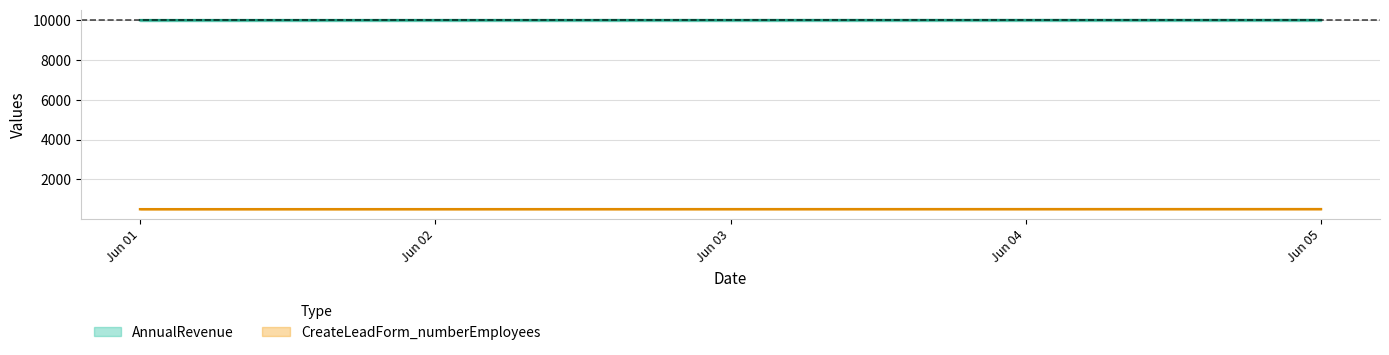

List the series in order of their overall mean, highest first.

AnnualRevenue, CreateLeadForm_numberEmployees